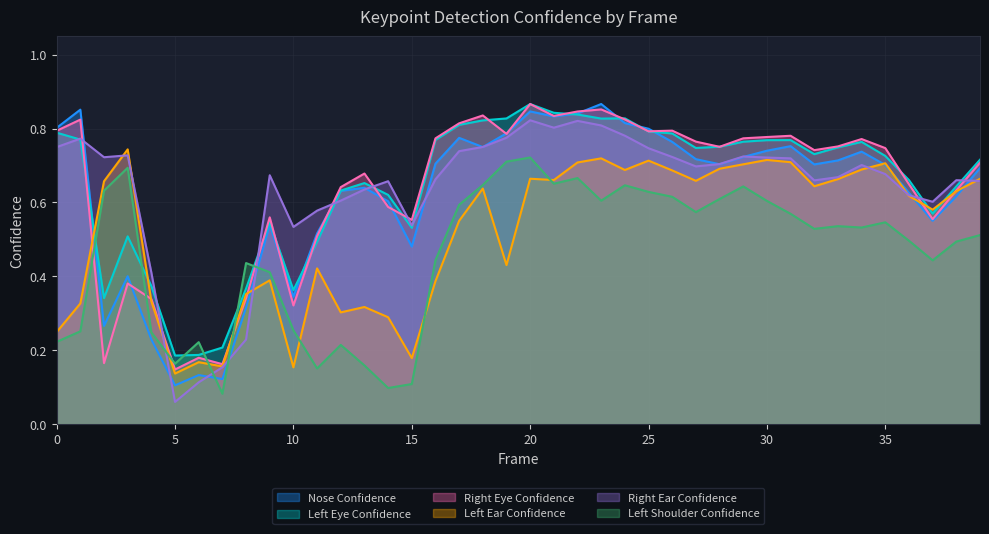

Count the number of data series in this chart.

6